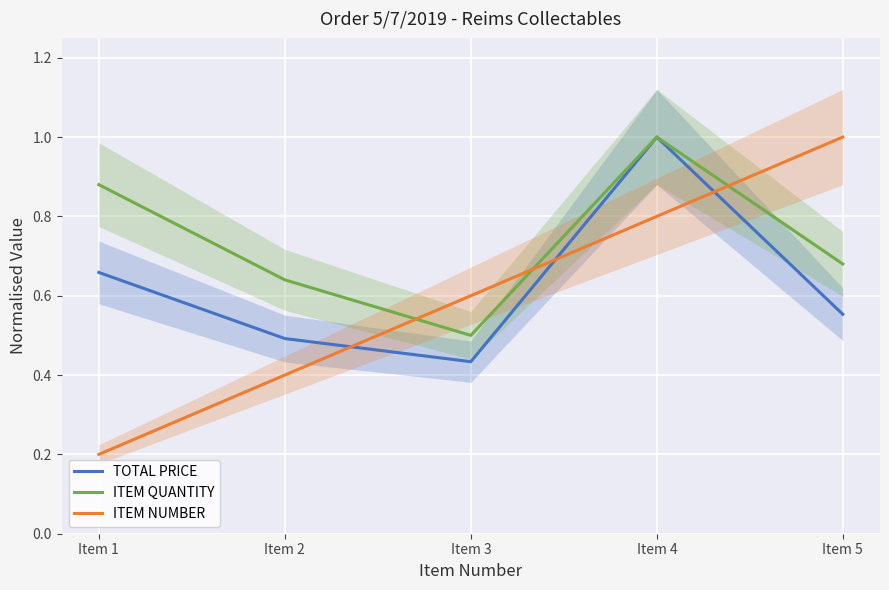

Is it true that ITEM NUMBER equals 1.4 at Item 5?

False